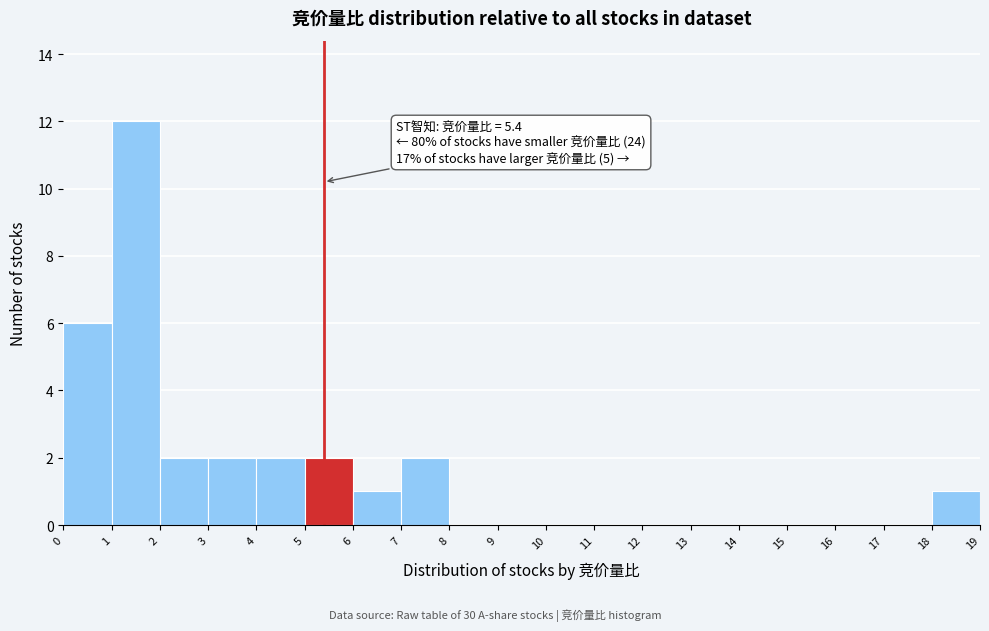

Over which range of the x-axis is the bar tallest?

1 to 2